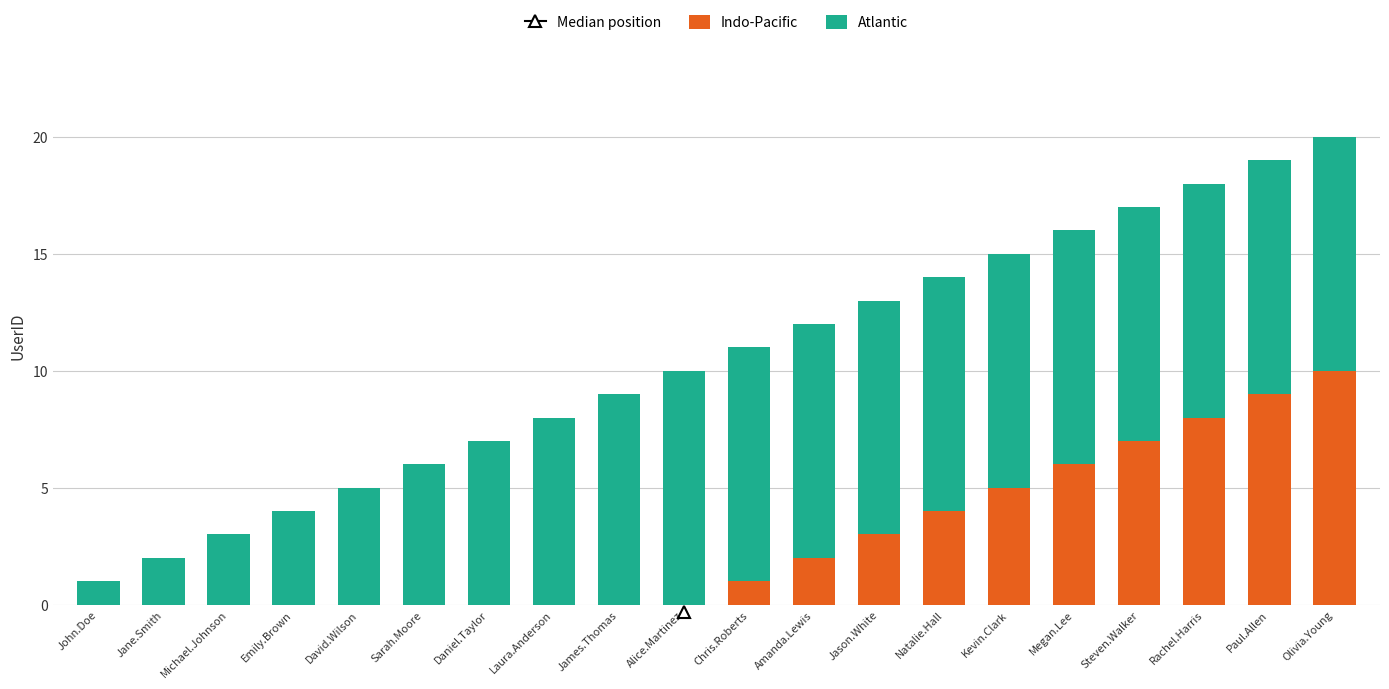

Which category has the highest value in the Indo-Pacific series?

Olivia.Young